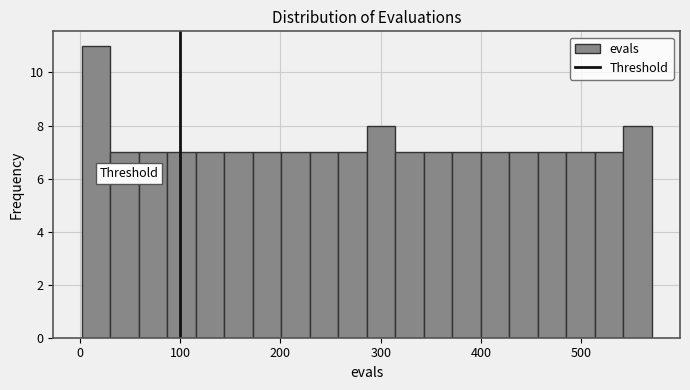

Read against the x-axis, roughly where is the centre of the tallest bar?

20